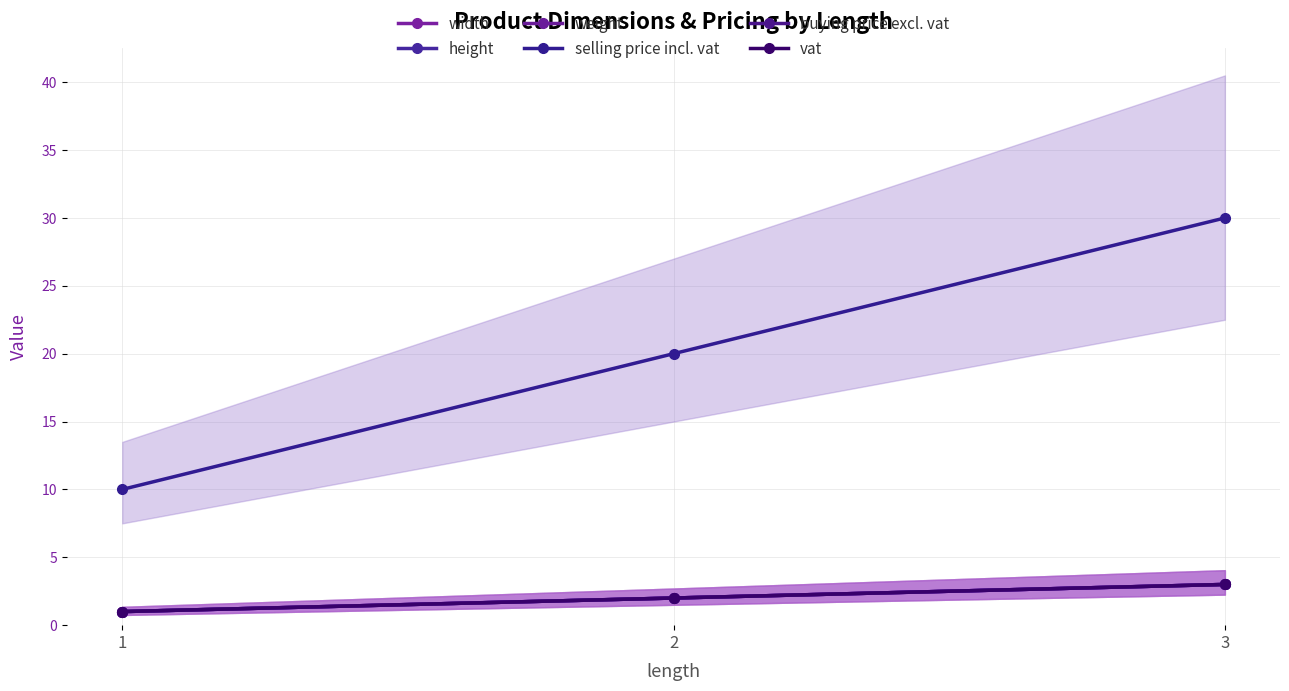

At which label is vat closest to 2?

2